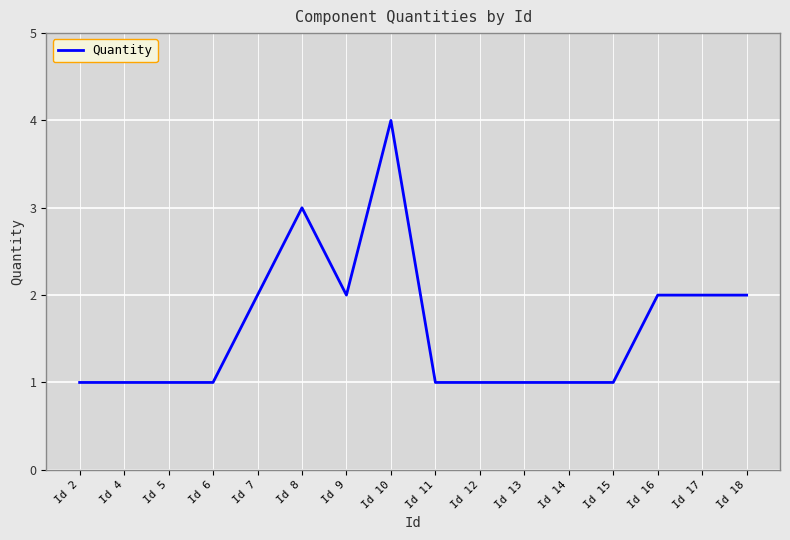

Between Id 18 and Id 13, which is larger?

Id 18